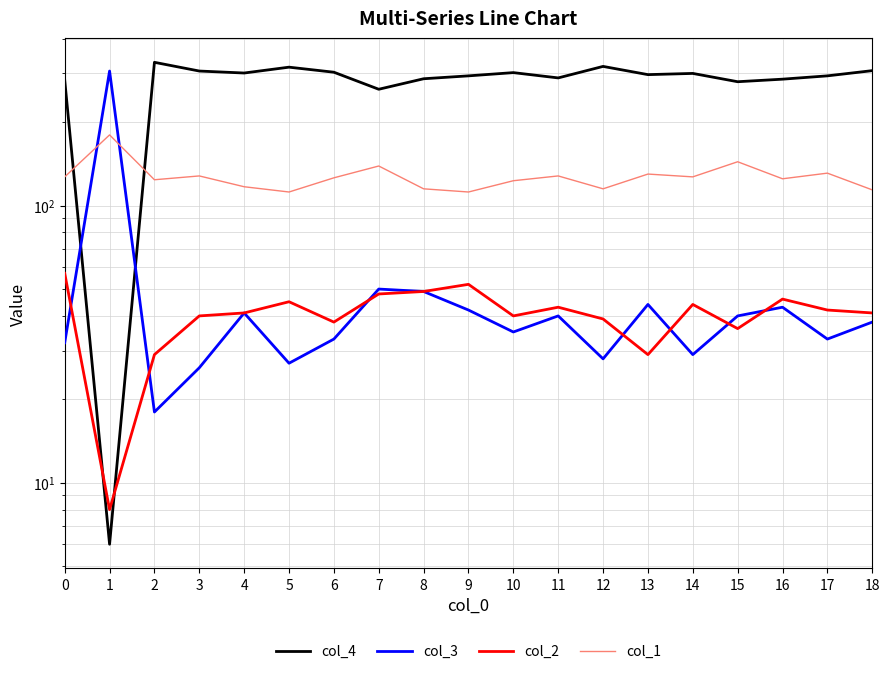

True or false: col_4 has a value of 306 at 3.

True